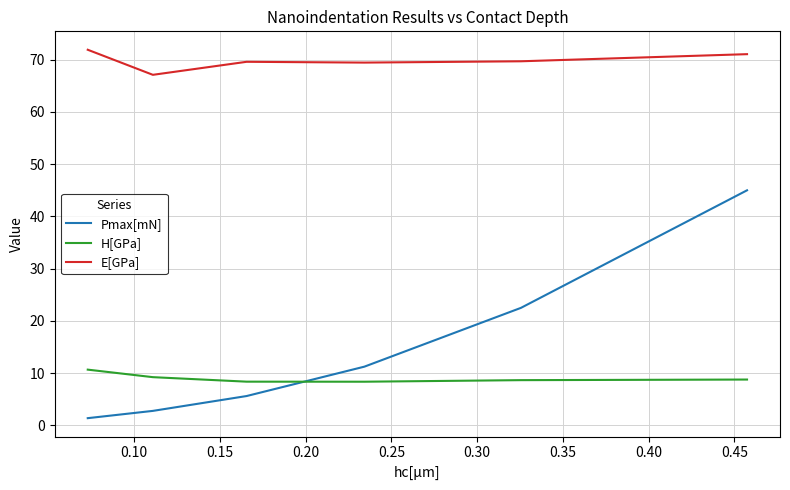

Which series has the largest range (max minus min)?

Pmax[mN]